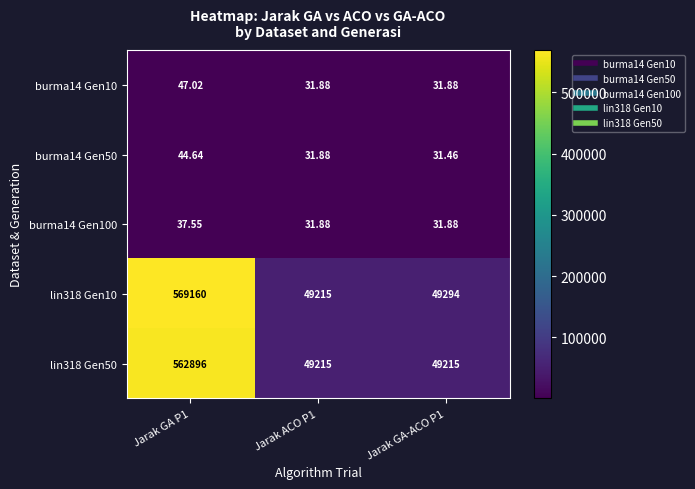

Reading right to left, transcribe all the data shown in this chart.

burma14 Gen10: Jarak GA-ACO P1=31.9	Jarak ACO P1=31.9	Jarak GA P1=47.0
burma14 Gen50: Jarak GA-ACO P1=31.5	Jarak ACO P1=31.9	Jarak GA P1=44.6
burma14 Gen100: Jarak GA-ACO P1=31.9	Jarak ACO P1=31.9	Jarak GA P1=37.5
lin318 Gen10: Jarak GA-ACO P1=49294.0	Jarak ACO P1=49215.0	Jarak GA P1=569160.0
lin318 Gen50: Jarak GA-ACO P1=49215.0	Jarak ACO P1=49215.0	Jarak GA P1=562896.0